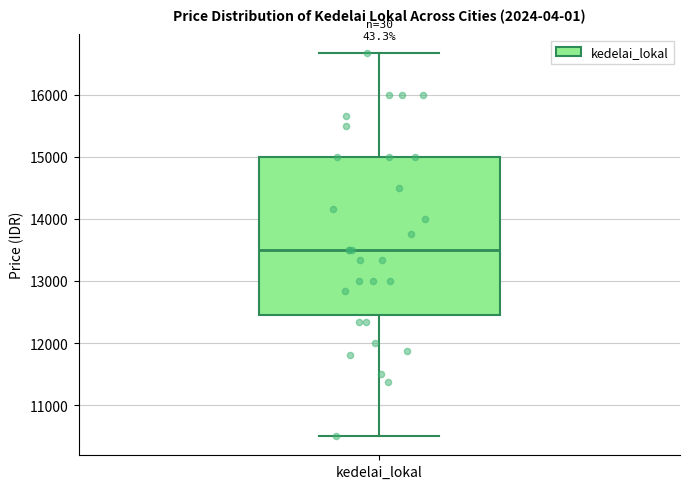

Transcribe this box plot: give where the median line is, the range the box spans, and where the two whiskers end, as read against the y-axis. The values are not printed on the chart, so give them approximately, as read against the axis.

median 13500, box 12500 to 15000, whiskers 10500 to 16700